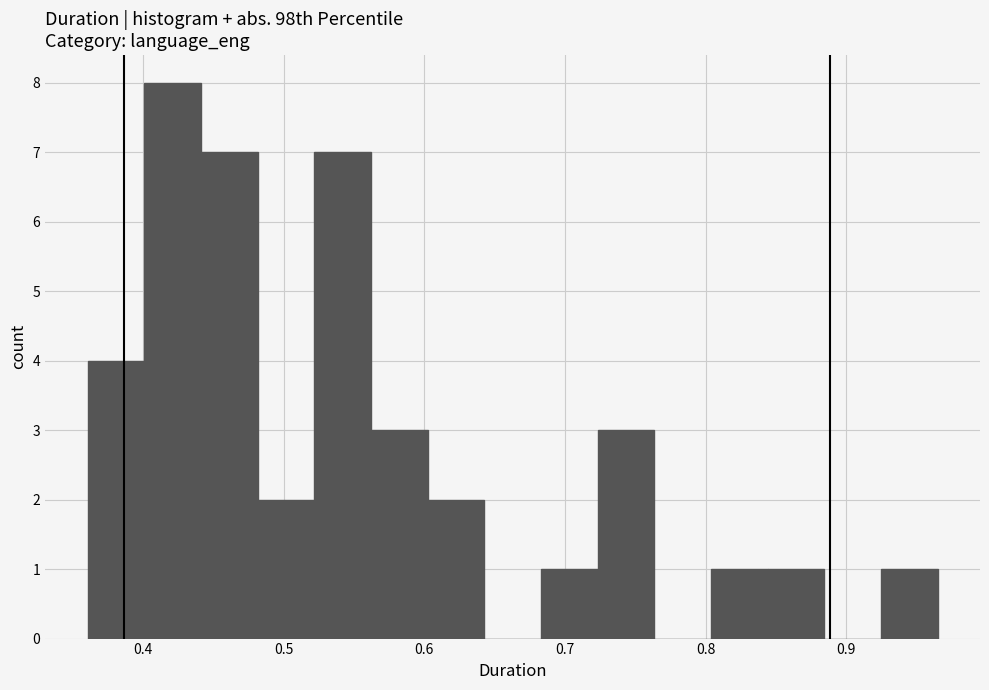

Reading left to right, list every bar in this chart as the range it spans on the x-axis followed by its height. Neither the bar edges nor the heights are printed on the chart, so give them approximately, as read against the axes.

0.36 to 0.40: 4
0.40 to 0.44: 8
0.44 to 0.48: 7
0.48 to 0.52: 2
0.52 to 0.56: 7
0.56 to 0.60: 3
0.60 to 0.64: 2
0.64 to 0.68: 0
0.68 to 0.72: 1
0.72 to 0.76: 3
0.76 to 0.80: 0
0.80 to 0.84: 1
0.84 to 0.88: 1
0.88 to 0.92: 0
0.92 to 0.96: 1